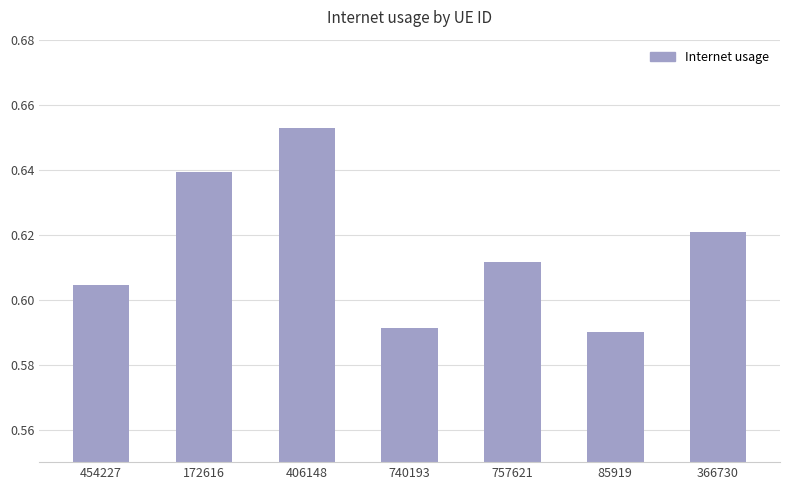

What position from the right is 406148?

5